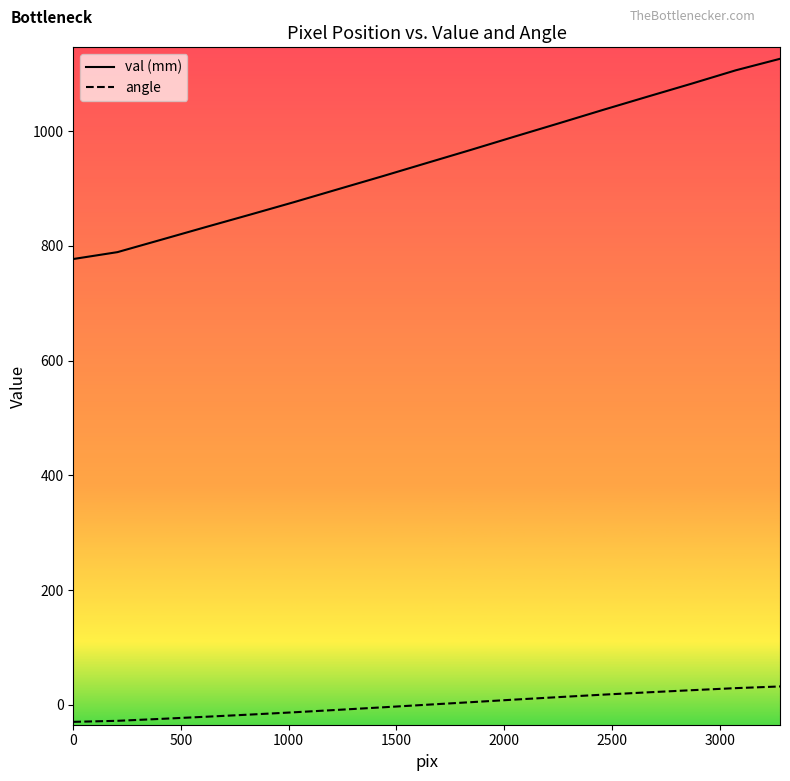

True or false: val (mm) has more than 1 points higher than both neighbors.

False